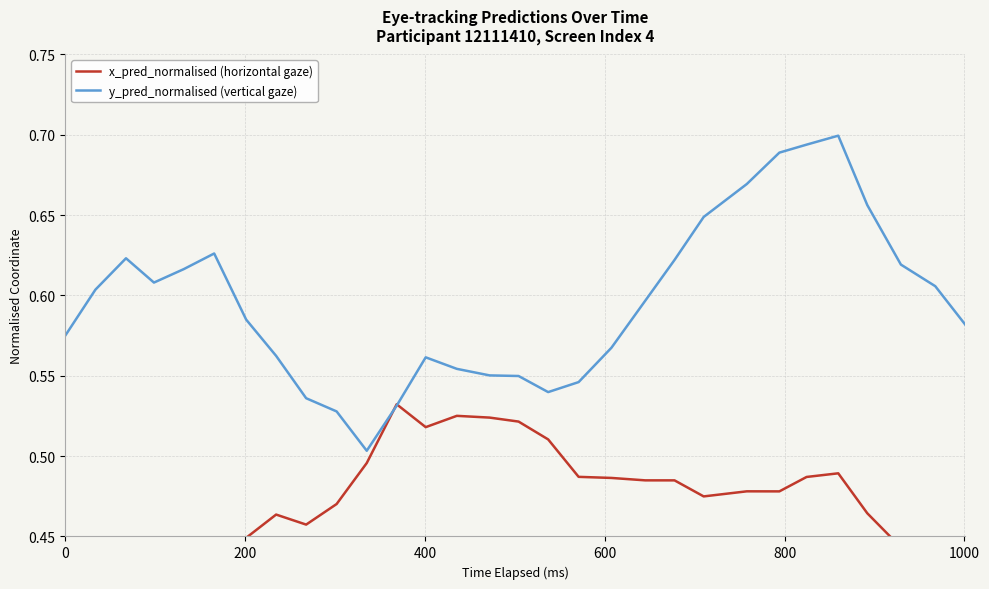

Is the value of x_pred_normalised (horizontal gaze) at 24 greater than the value of y_pred_normalised (vertical gaze) at 26?

No